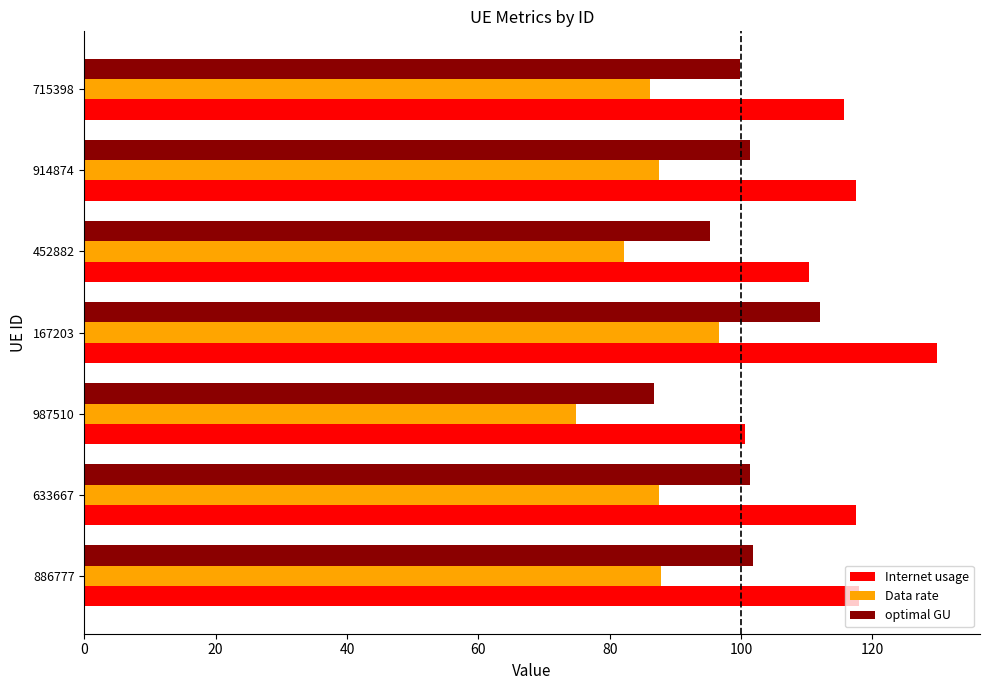

What is the difference between the maximum and minimum values in the optimal GU series?

25.3